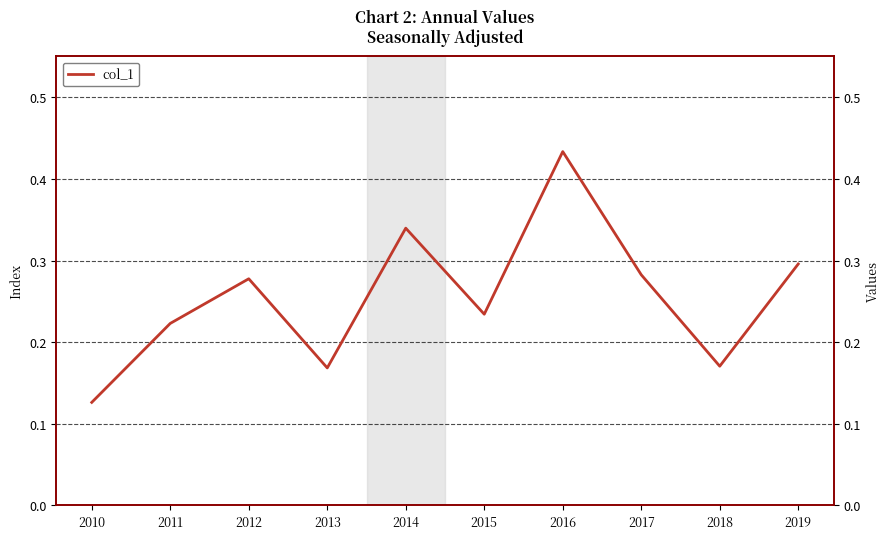

What is the sum of all values?

2.6